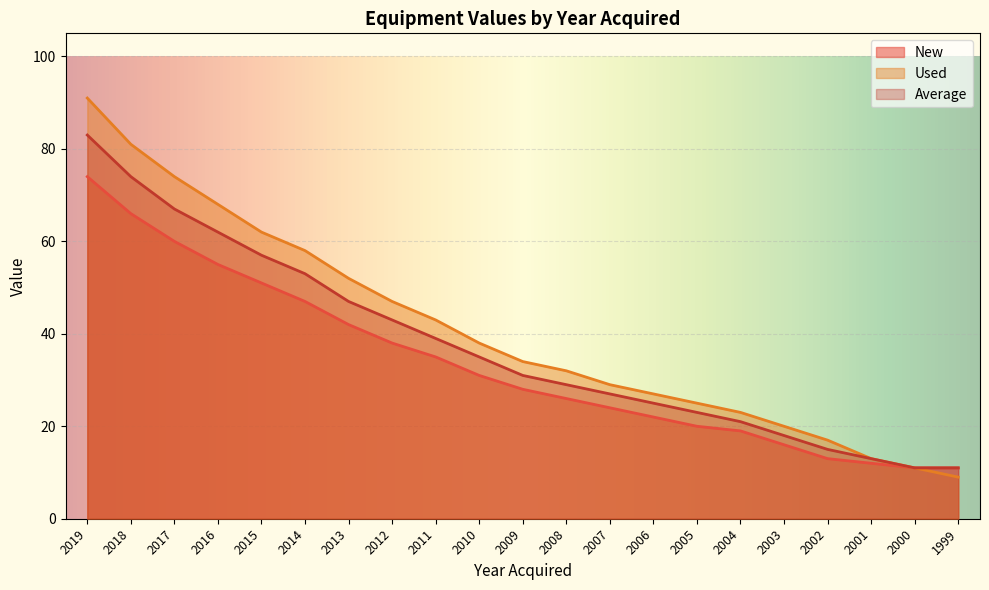

Is it true that Average equals 62 at 2016?

True